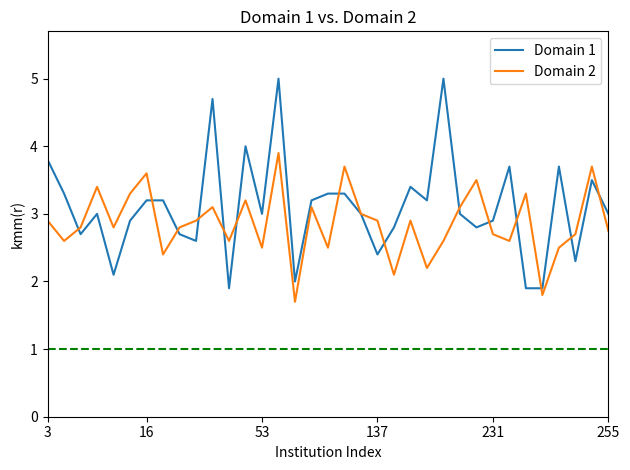

What is the maximum value shown in the chart?

5.0